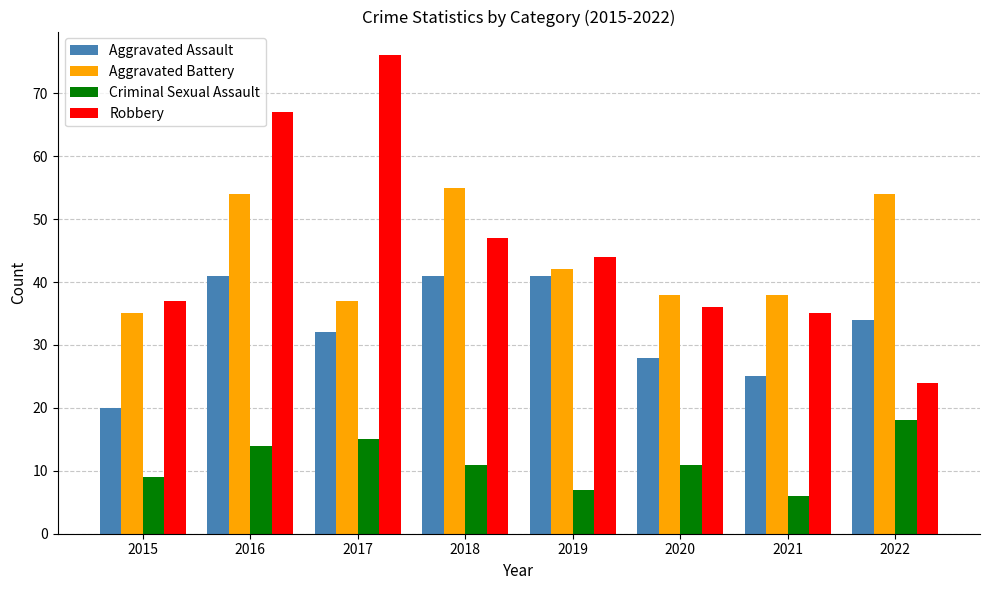

What is the sum of the Aggravated Assault values at 2016 and 2018?

82